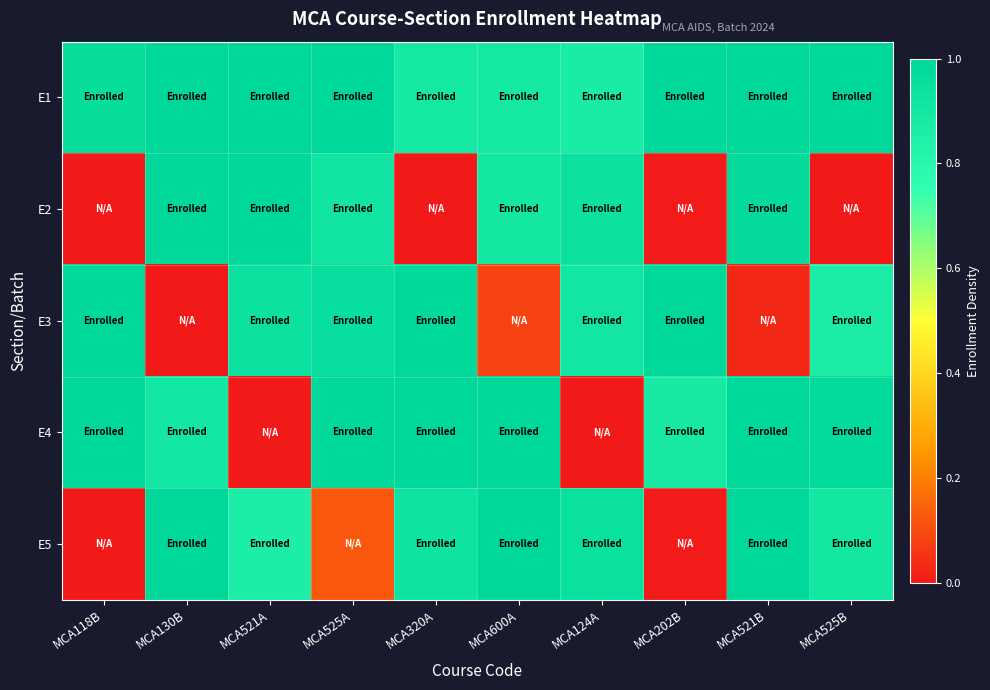

Rank the series by their maximum value, from lowest to highest.

E1, E2, E3, E4, E5